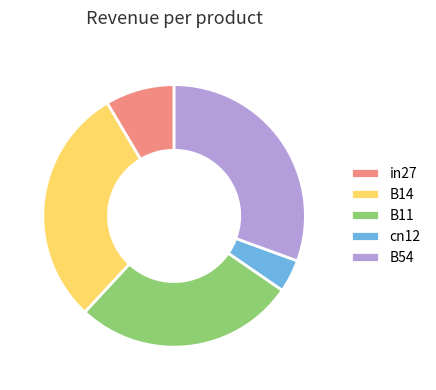

Count the number of slices in the pie.

5